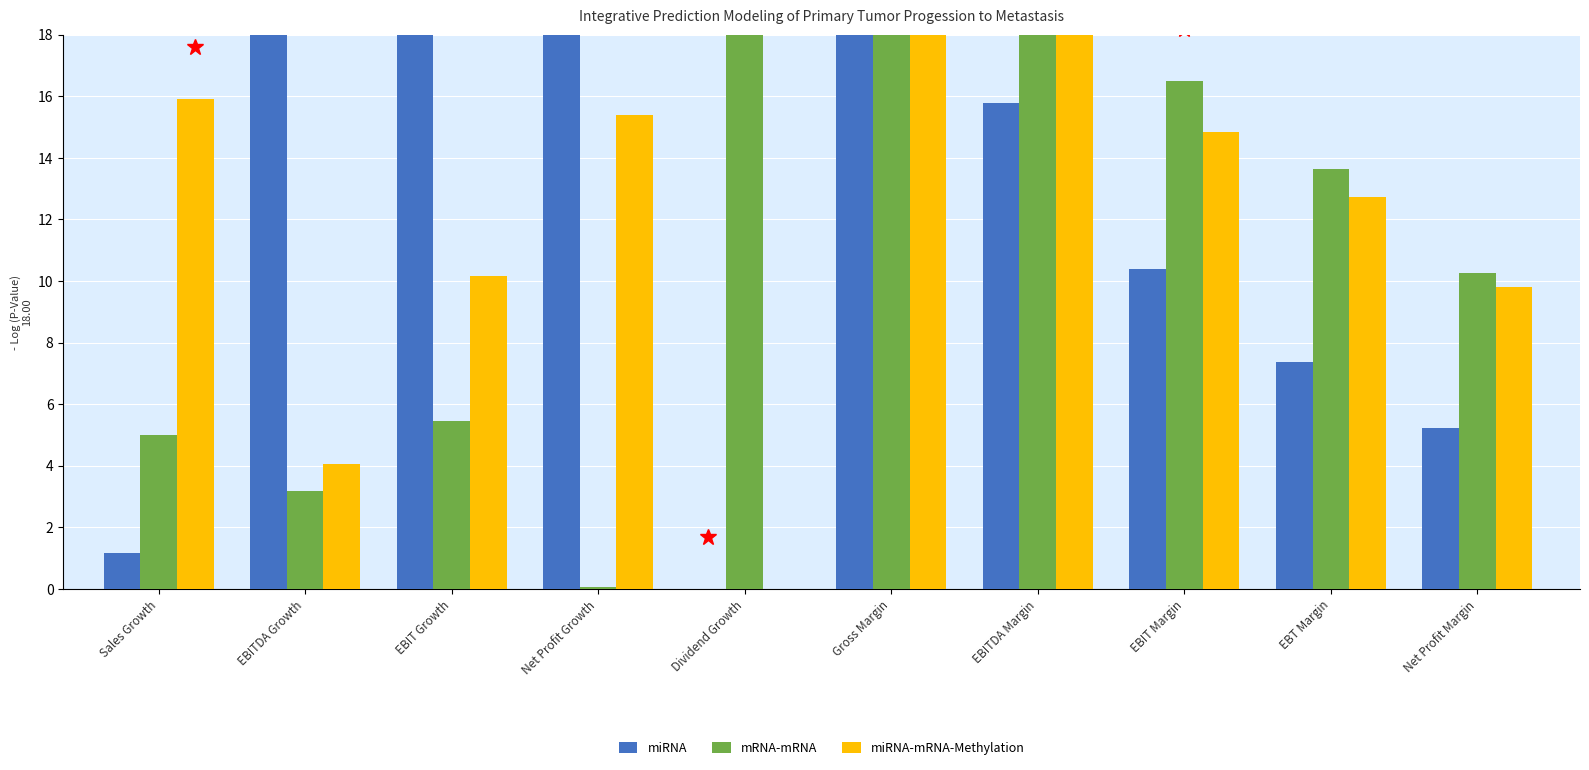

Count the number of categories in the chart.

10